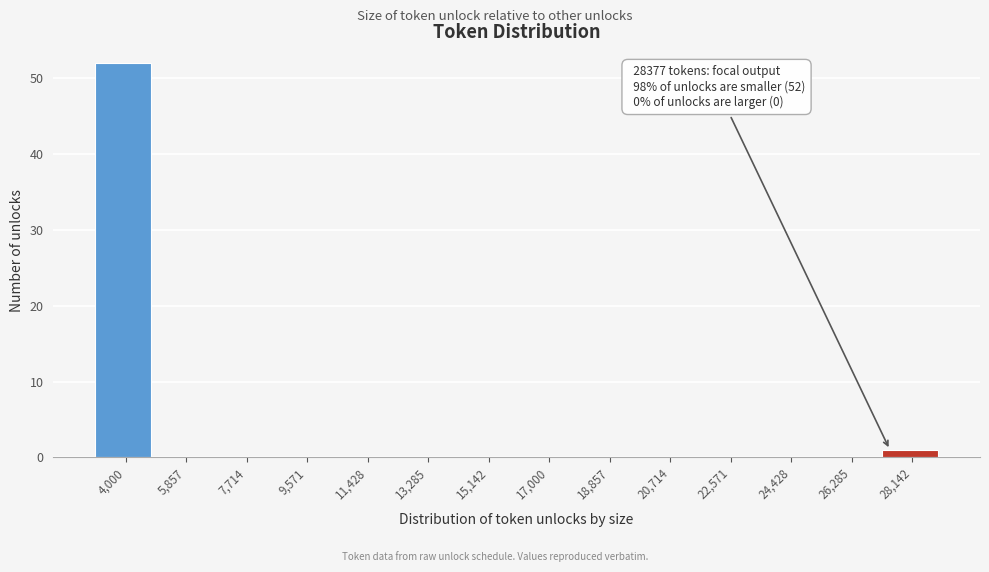

Reading right to left, transcribe all the data shown in this chart.

28,142=1	26,285=0	24,428=0	22,571=0	20,714=0	18,857=0	17,000=0	15,142=0	13,285=0	11,428=0	9,571=0	7,714=0	5,857=0	4,000=52